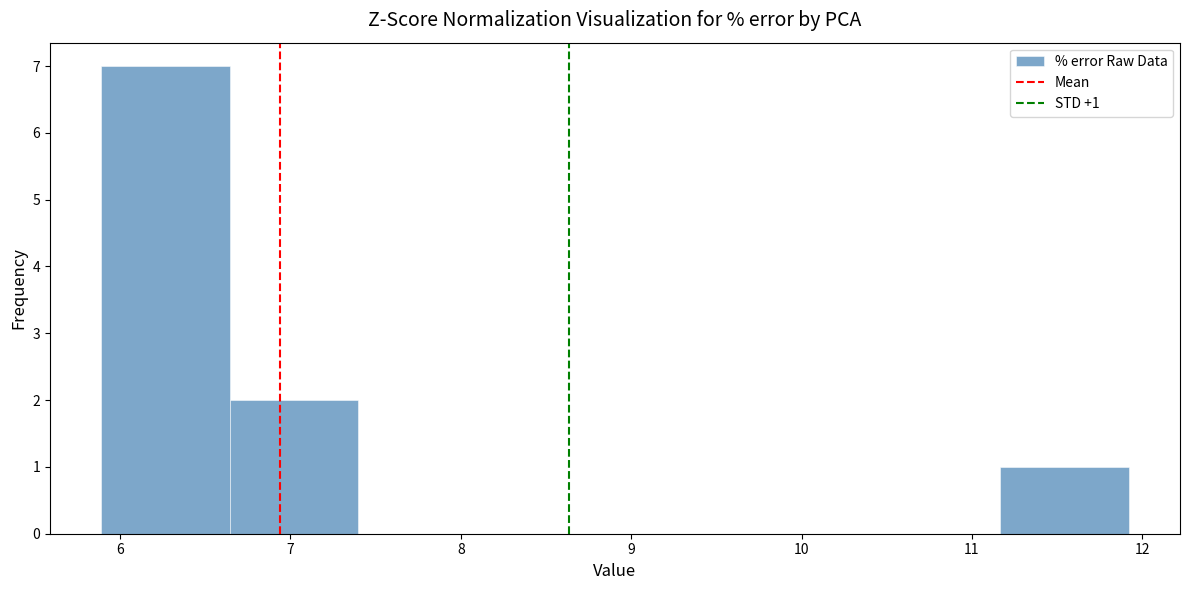

Which range on the x-axis has the tallest bar?

5.9 to 6.6